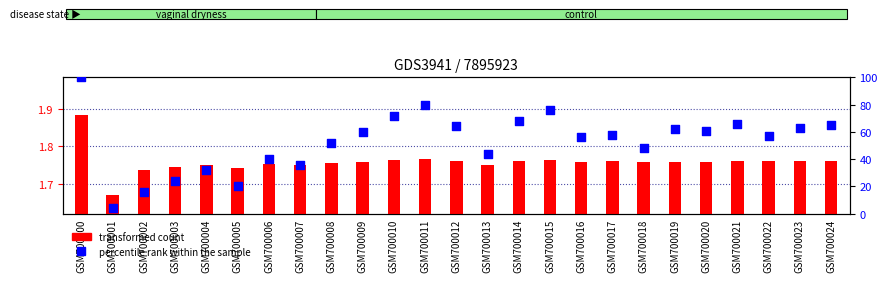

Which series reaches the maximum Y coordinate?

percentile rank within the sample